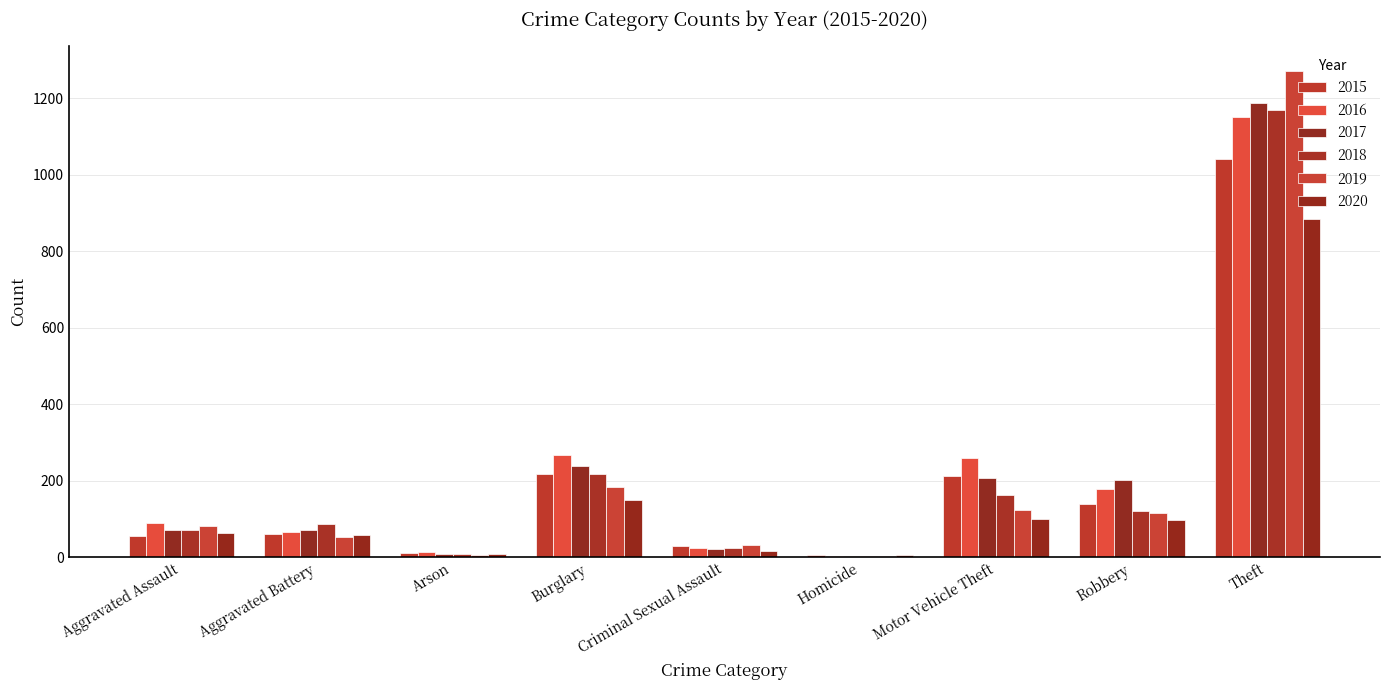

Which category has the highest value across all series?

Theft